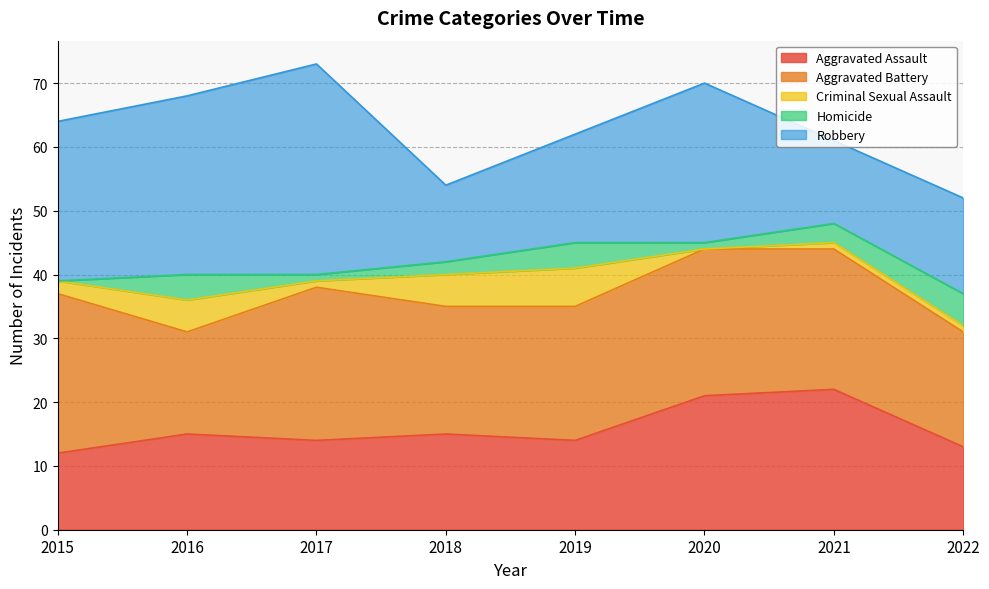

What is the difference between the highest and lowest values at 2016?

24